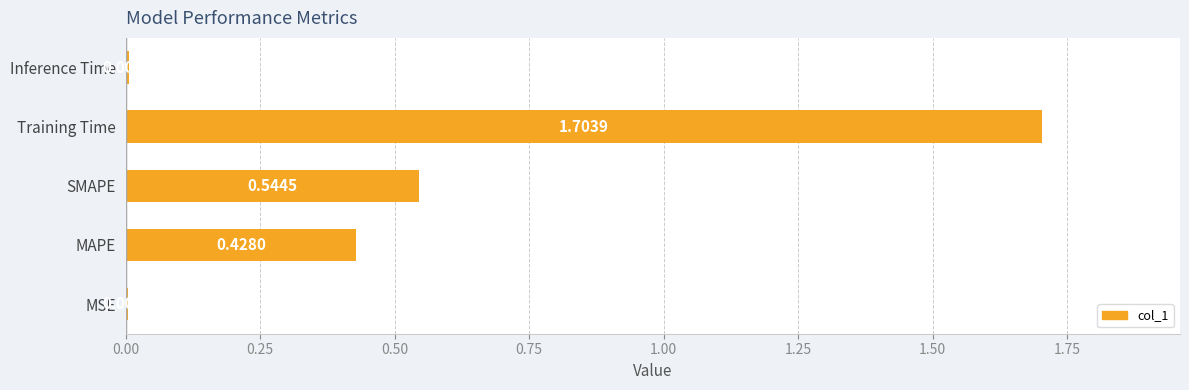

Where is the data nearest to the value 0?

MSE